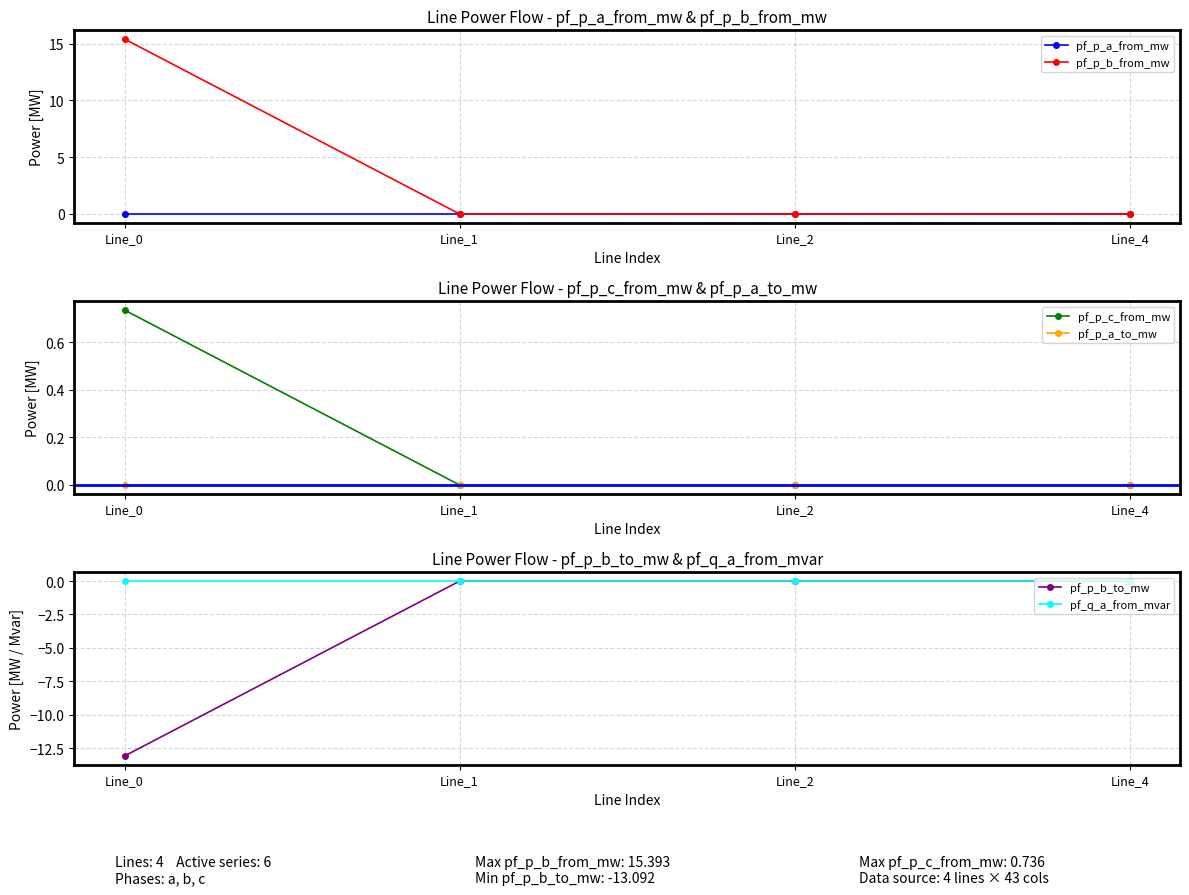

Is the value of pf_p_a_to_mw at Line_2 greater than the value of pf_p_b_to_mw at Line_2?

Yes